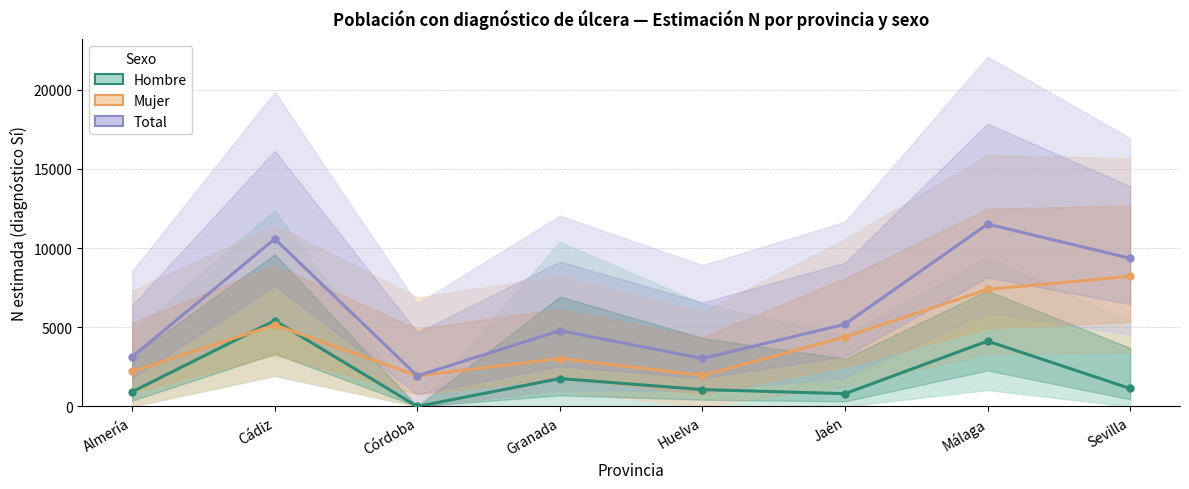

Rank the series by their average value, from highest to lowest.

Total (Estimación), Mujer (Estimación), Hombre (Estimación)